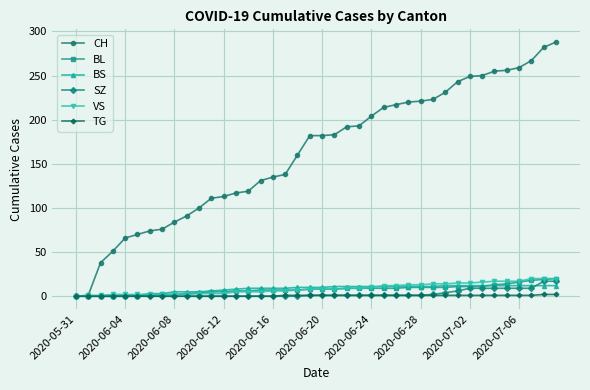

Which series has the widest spread of values?

CH